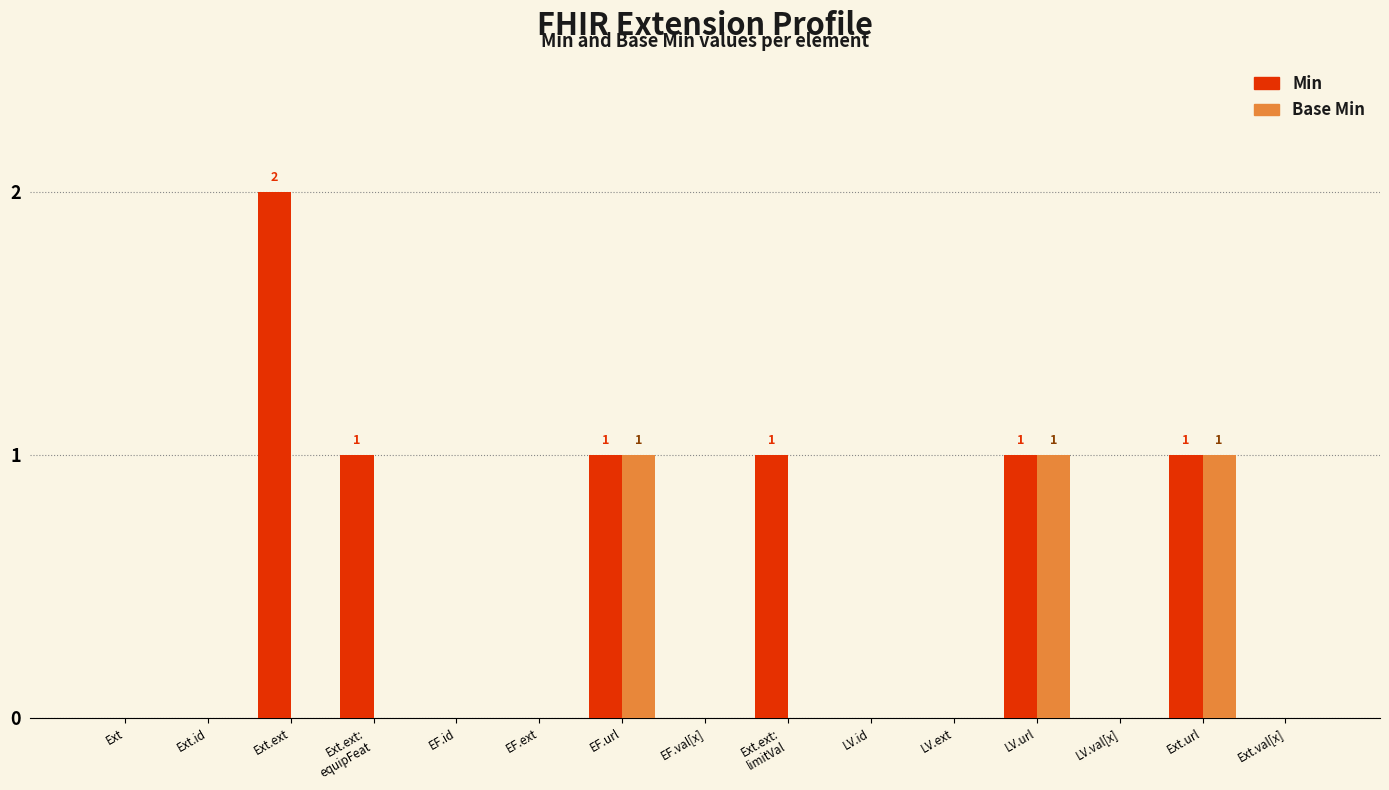

Which series has the largest total across all categories?

Min